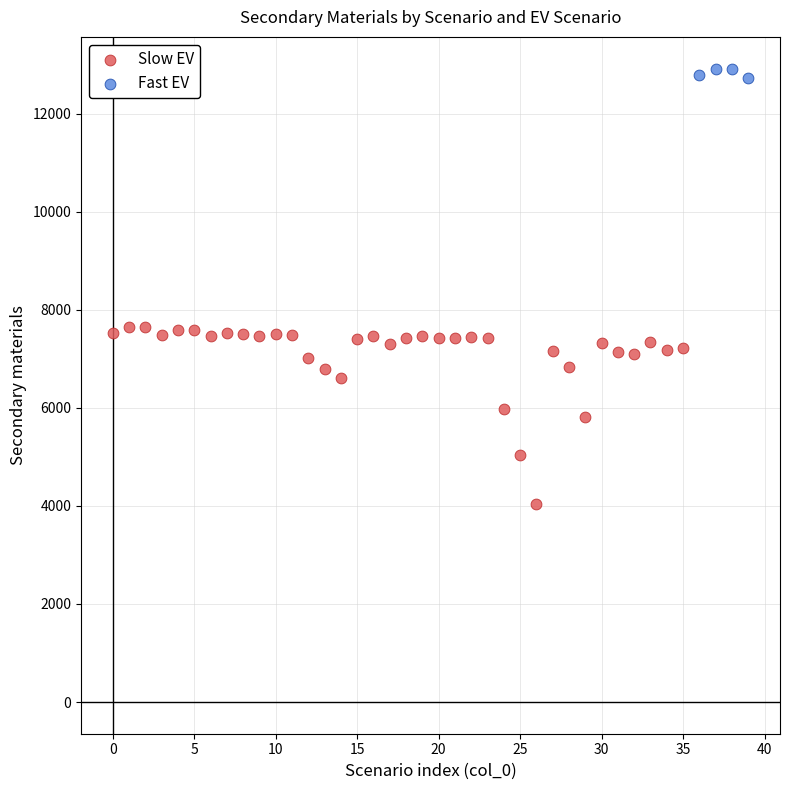

Which series contains the lowest Y value?

Slow EV